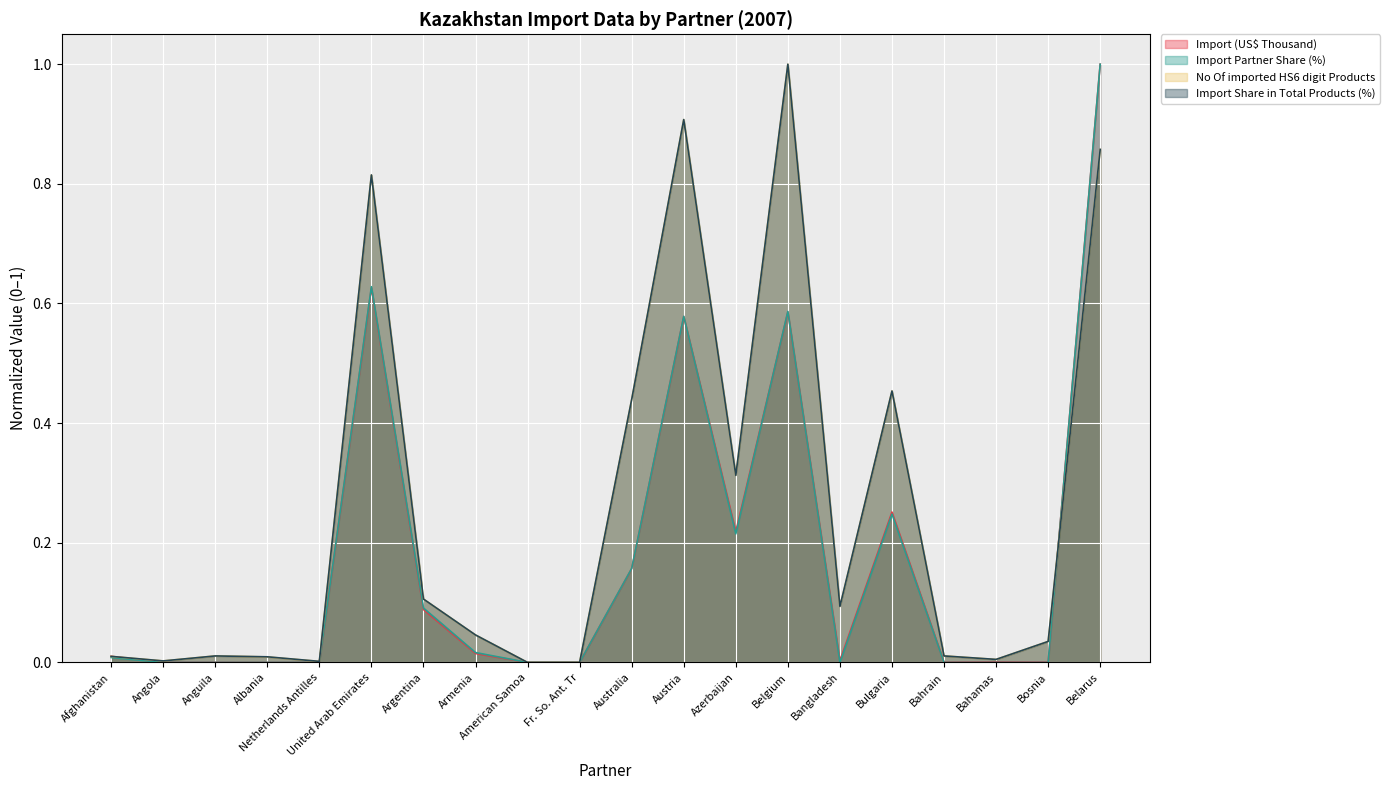

The Import (US$ Thousand) series shows 0.0 at Bahrain. True or false?

False